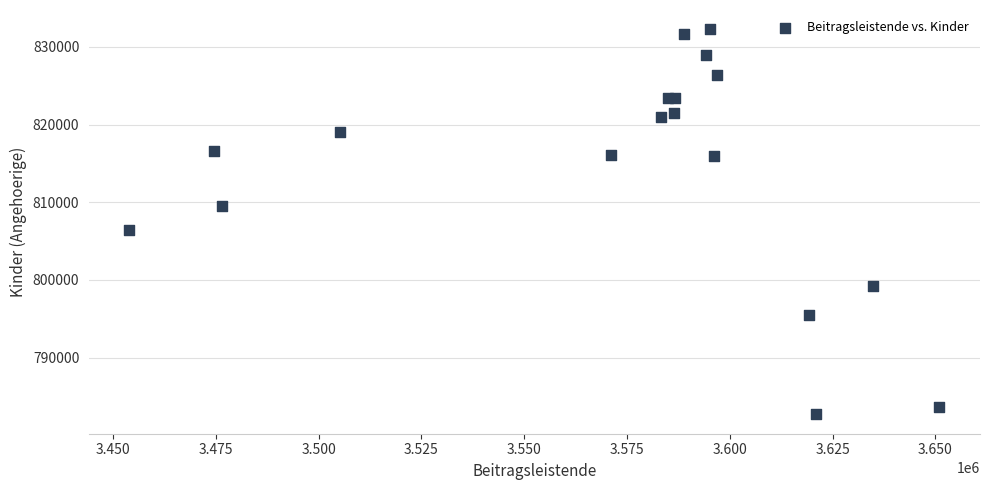

What Y value in the scatter plot is closest to 807480?

806478